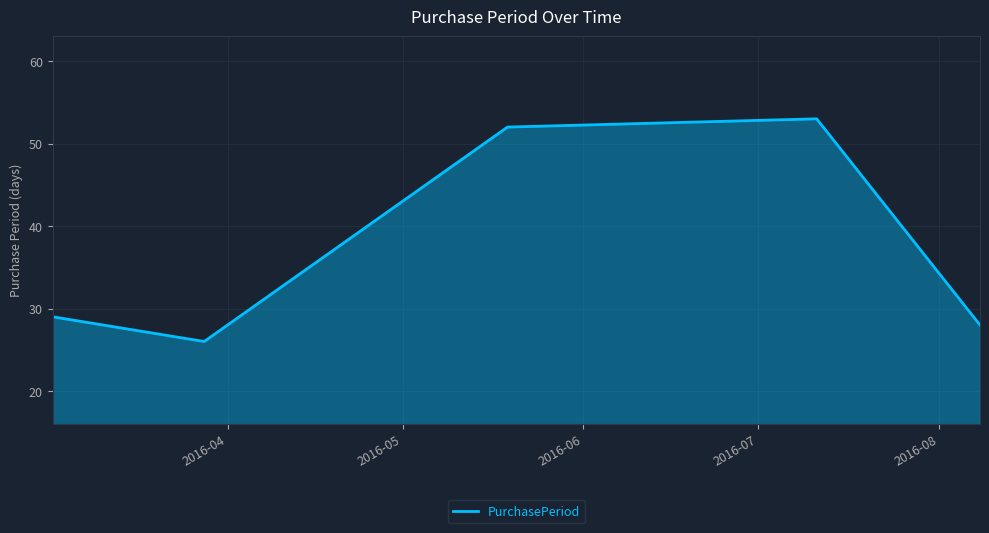

What is the greatest value displayed?

53